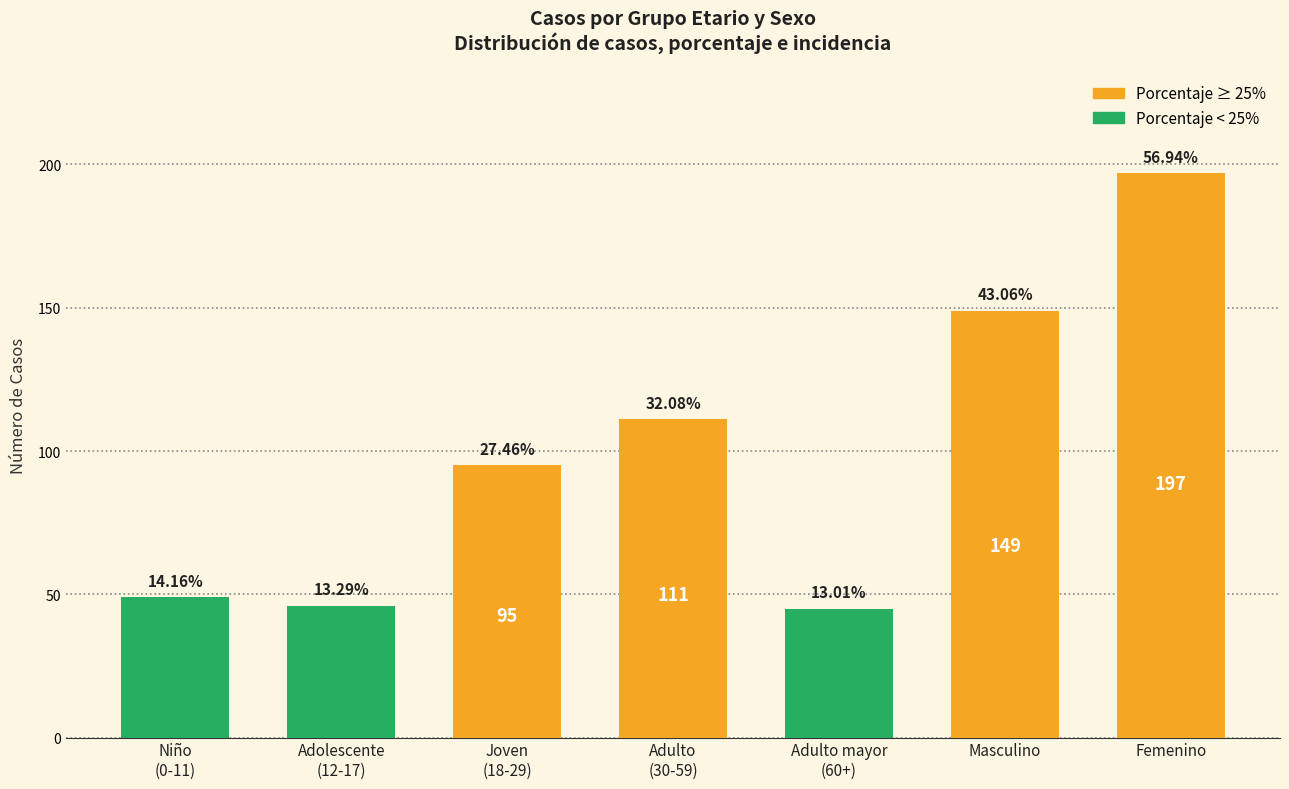

Is it true that the value at Adolescente
(12-17) is 60?

False